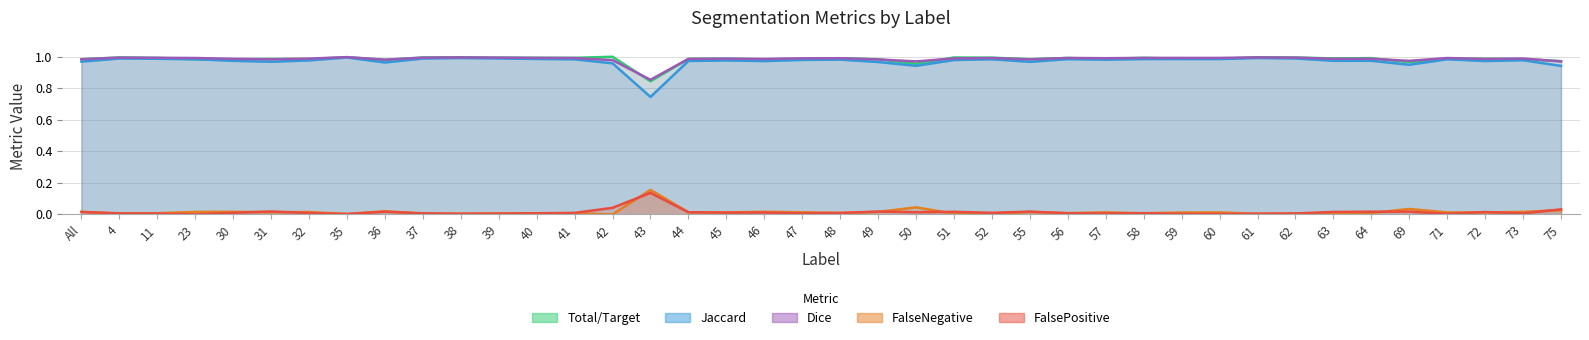

Reading right to left, what are all the values shown in this chart?

Total/Target: 75=1.0	73=1.0	72=1.0	71=1.0	69=1.0	64=1.0	63=1.0	62=1.0	61=1.0	60=1.0	59=1.0	58=1.0	57=1.0	56=1.0	55=1.0	52=1.0	51=1.0	50=1.0	49=1.0	48=1.0	47=1.0	46=1.0	45=1.0	44=1.0	43=0.8	42=1.0	41=1.0	40=1.0	39=1.0	38=1.0	37=1.0	36=1.0	35=1.0	32=1.0	31=1.0	30=1.0	23=1.0	11=1.0	4=1.0	All=1.0
Jaccard: 75=0.9	73=1.0	72=1.0	71=1.0	69=0.9	64=1.0	63=1.0	62=1.0	61=1.0	60=1.0	59=1.0	58=1.0	57=1.0	56=1.0	55=1.0	52=1.0	51=1.0	50=0.9	49=1.0	48=1.0	47=1.0	46=1.0	45=1.0	44=1.0	43=0.7	42=1.0	41=1.0	40=1.0	39=1.0	38=1.0	37=1.0	36=1.0	35=1.0	32=1.0	31=1.0	30=1.0	23=1.0	11=1.0	4=1.0	All=1.0
Dice: 75=1.0	73=1.0	72=1.0	71=1.0	69=1.0	64=1.0	63=1.0	62=1.0	61=1.0	60=1.0	59=1.0	58=1.0	57=1.0	56=1.0	55=1.0	52=1.0	51=1.0	50=1.0	49=1.0	48=1.0	47=1.0	46=1.0	45=1.0	44=1.0	43=0.9	42=1.0	41=1.0	40=1.0	39=1.0	38=1.0	37=1.0	36=1.0	35=1.0	32=1.0	31=1.0	30=1.0	23=1.0	11=1.0	4=1.0	All=1.0
FalseNegative: 75=0.0	73=0.0	72=0.0	71=0.0	69=0.0	64=0.0	63=0.0	62=0.0	61=0.0	60=0.0	59=0.0	58=0.0	57=0.0	56=0.0	55=0.0	52=0.0	51=0.0	50=0.0	49=0.0	48=0.0	47=0.0	46=0.0	45=0.0	44=0.0	43=0.2	42=0.0	41=0.0	40=0.0	39=0.0	38=0.0	37=0.0	36=0.0	35=0.0	32=0.0	31=0.0	30=0.0	23=0.0	11=0.0	4=0.0	All=0.0
FalsePositive: 75=0.0	73=0.0	72=0.0	71=0.0	69=0.0	64=0.0	63=0.0	62=0.0	61=0.0	60=0.0	59=0.0	58=0.0	57=0.0	56=0.0	55=0.0	52=0.0	51=0.0	50=0.0	49=0.0	48=0.0	47=0.0	46=0.0	45=0.0	44=0.0	43=0.1	42=0.0	41=0.0	40=0.0	39=0.0	38=0.0	37=0.0	36=0.0	35=0.0	32=0.0	31=0.0	30=0.0	23=0.0	11=0.0	4=0.0	All=0.0